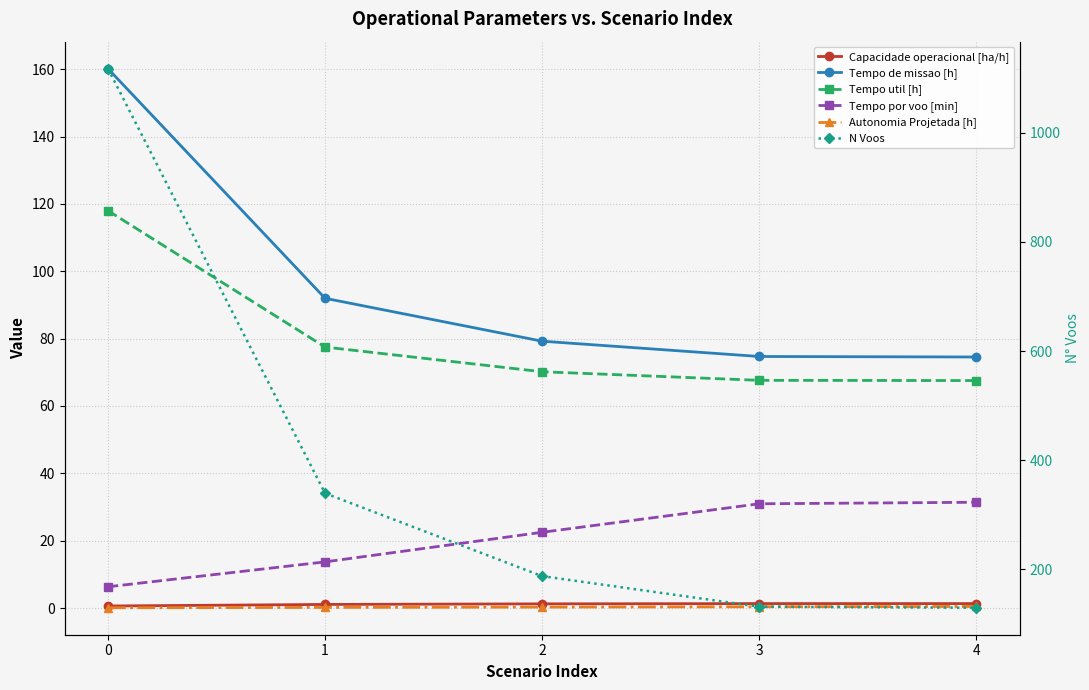

Reading left to right, transcribe all the data shown in this chart.

Capacidade operacional [ha/h]: 0.6	1.1	1.3	1.3	1.3
Tempo de missao [h]: 160.2	92.0	79.2	74.7	74.5
Tempo util [h]: 118.0	77.5	70.2	67.6	67.5
Tempo por voo [min]: 6.3	13.7	22.5	31.0	31.4
Autonomia Projetada [h]: 0.1	0.2	0.3	0.4	0.5
N Voos: 1118.0	339.0	187.0	131.0	129.0